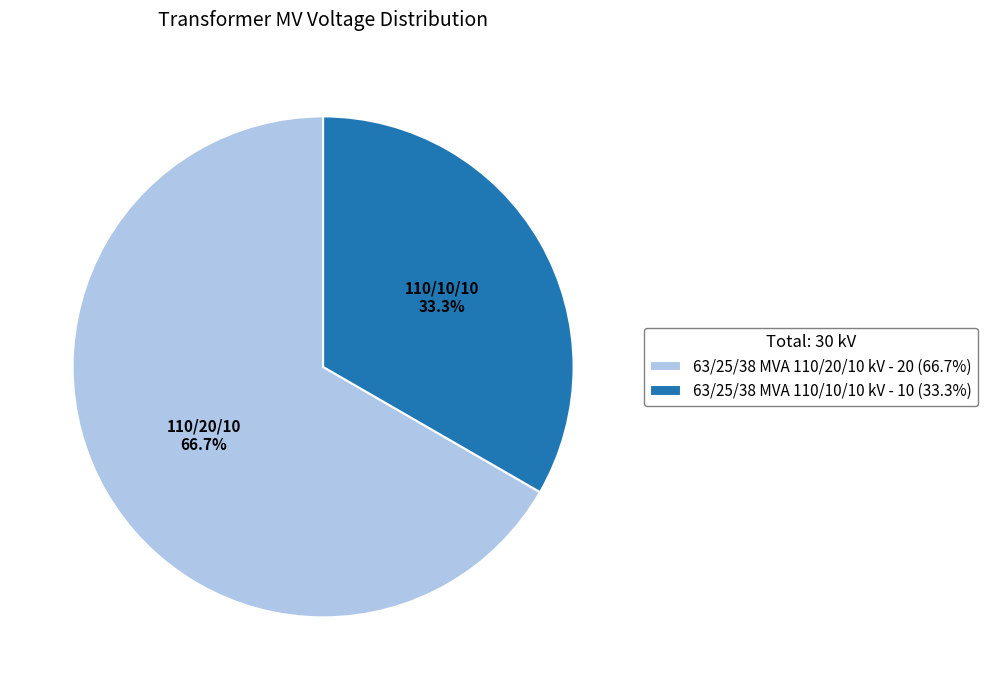

Is 63/25/38 MVA 110/20/10 kV the majority of the pie?

Yes